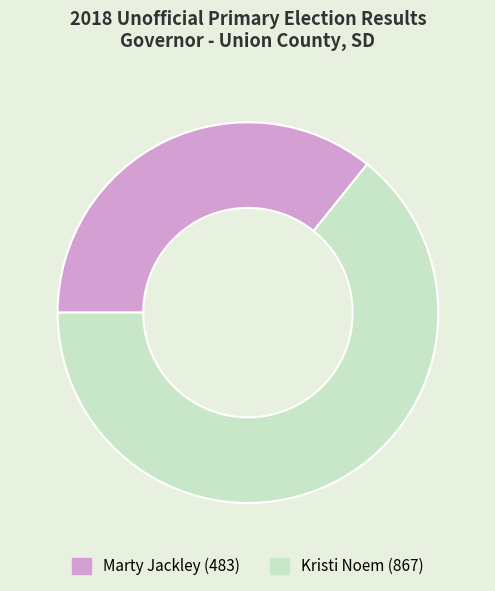

What is the majority slice?

Kristi Noem